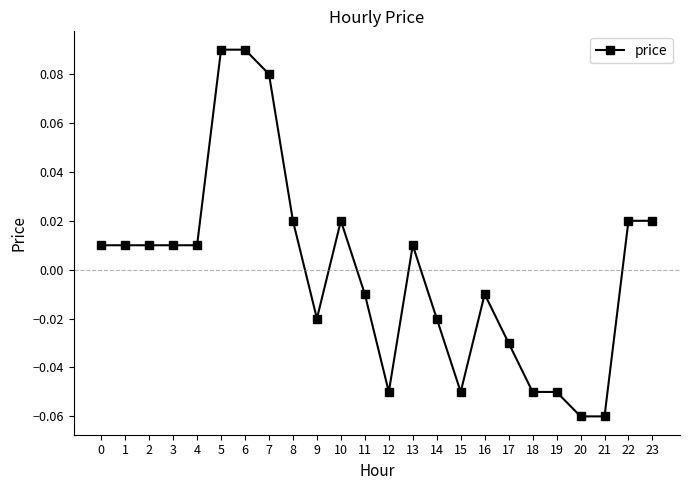

What is the change in value from 1 to 7?

+0.1